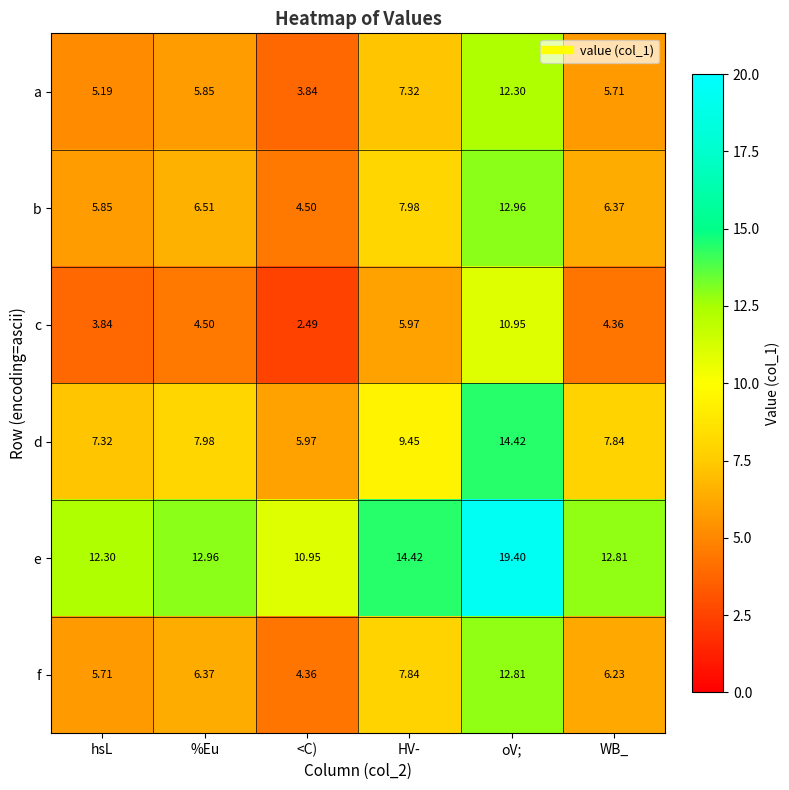

At %Eu, list the series in order from largest to smallest.

e, d, b, f, a, c